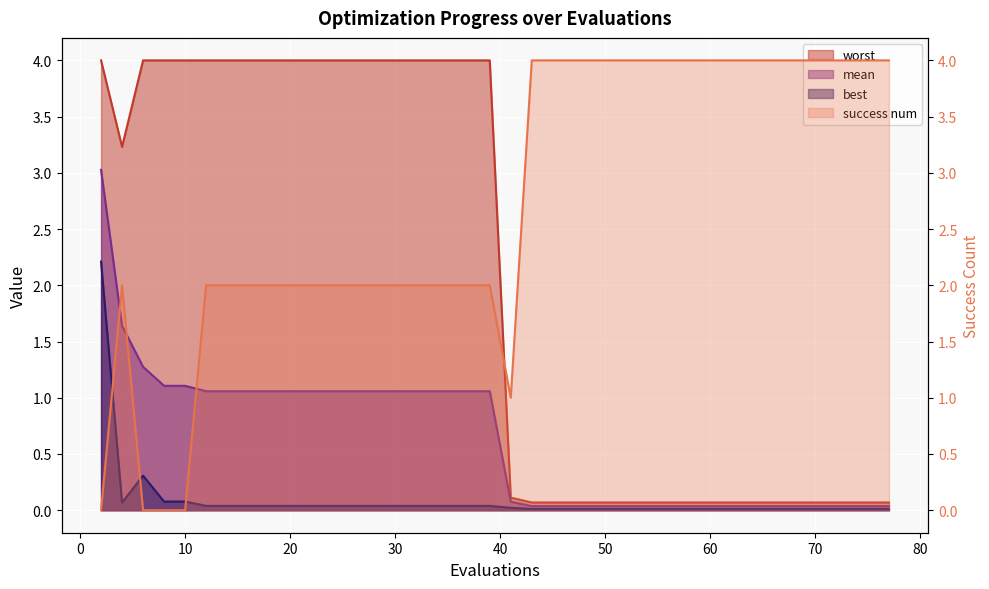

Is the value of best at 32 greater than the value of worst at 59?

No